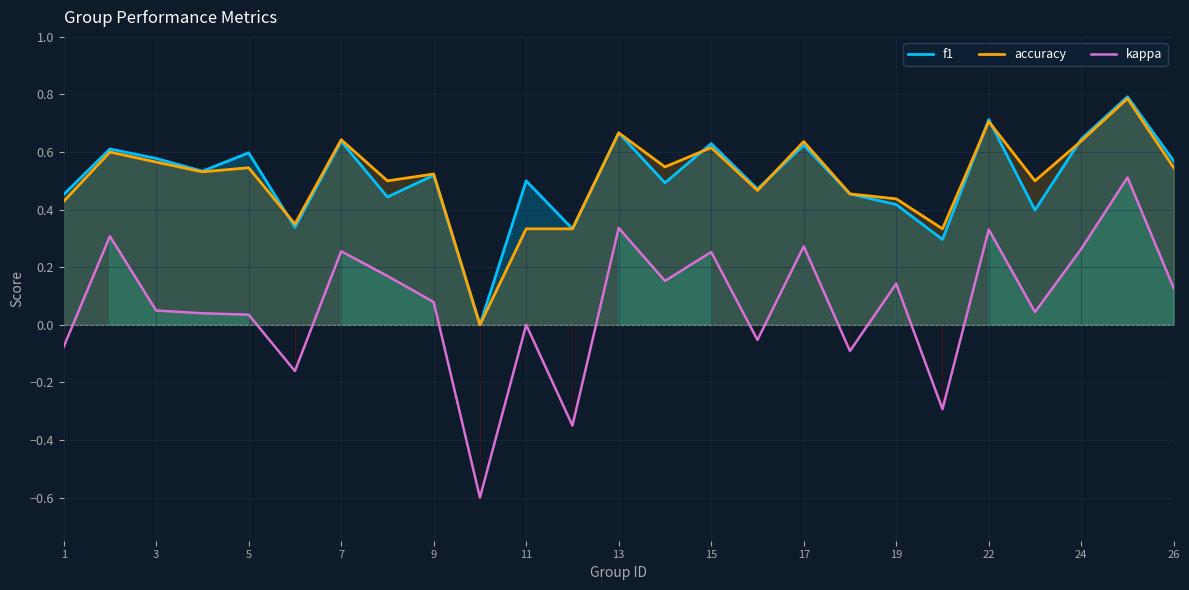

How many positive values does the f1 series have?

24